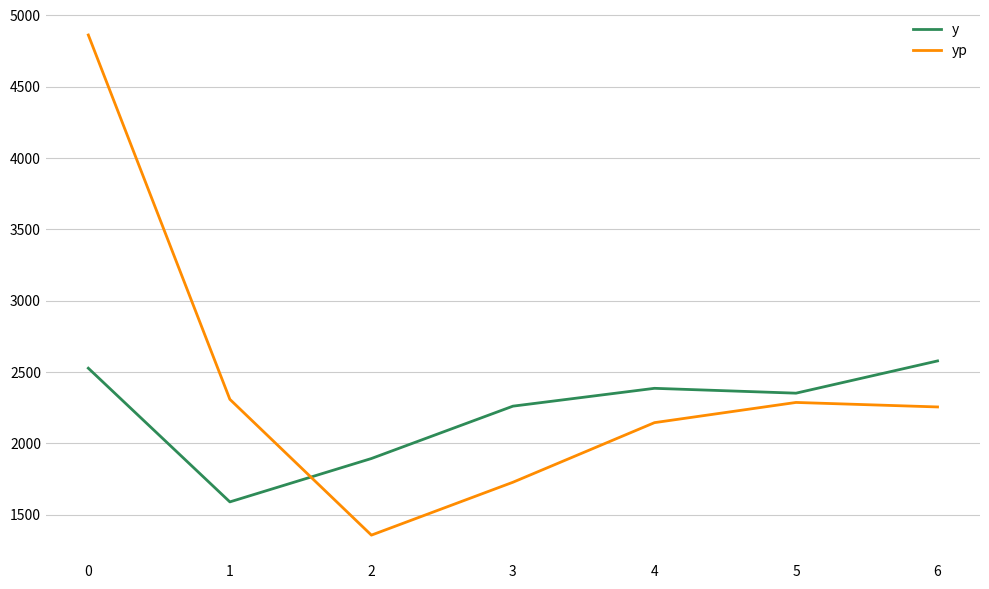

Is the value of yp at 2 greater than the value of y at 4?

No